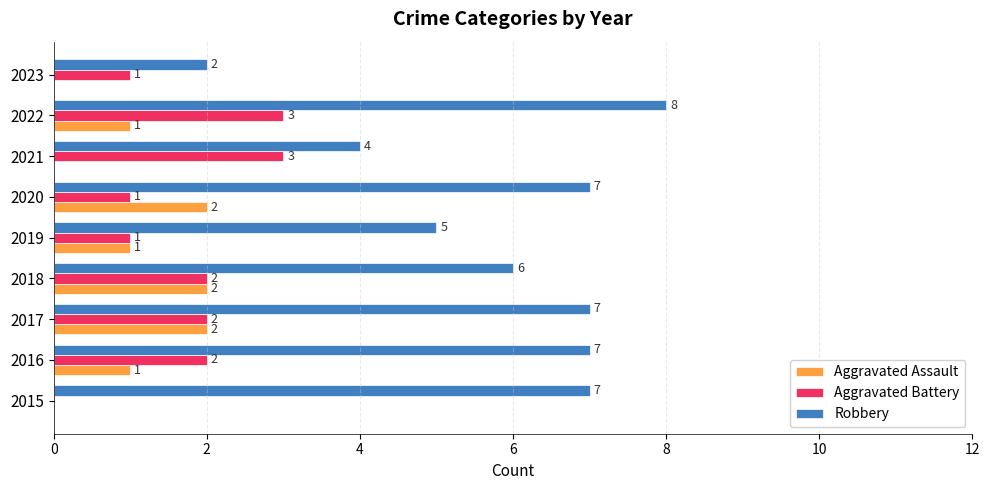

Where is Robbery nearest to the value 5?

2019